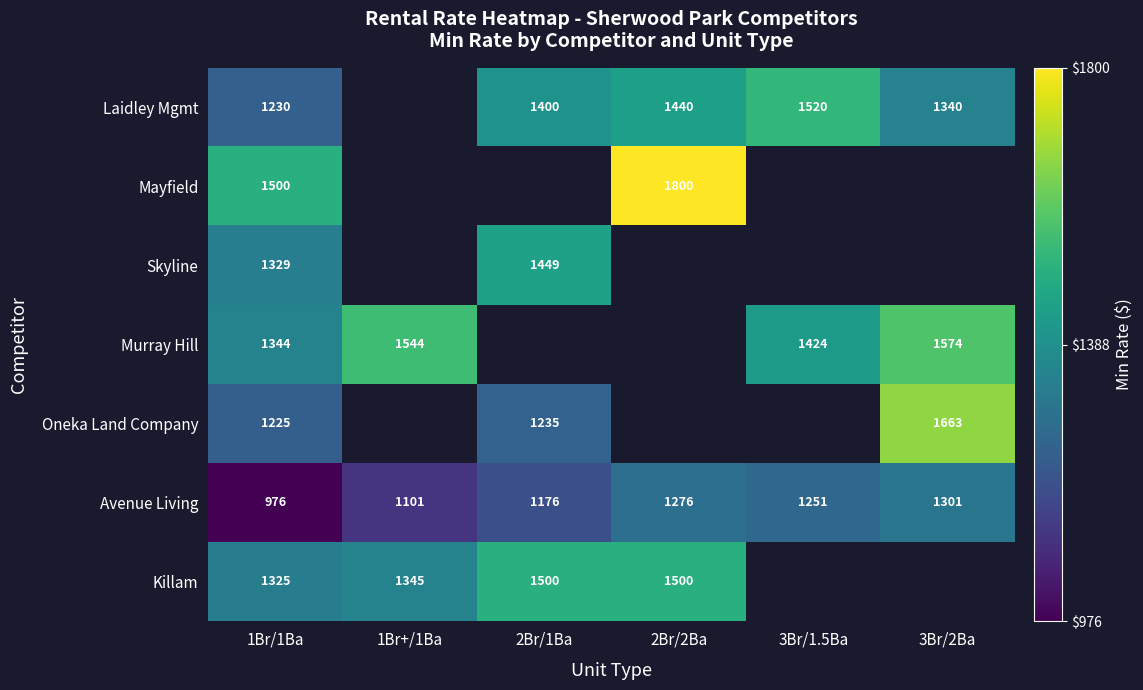

Rank the series at 1Br/1Ba from lowest to highest value.

Avenue Living, Oneka Land Company, Laidley Mgmt, Killam, Skyline, Murray Hill, Mayfield